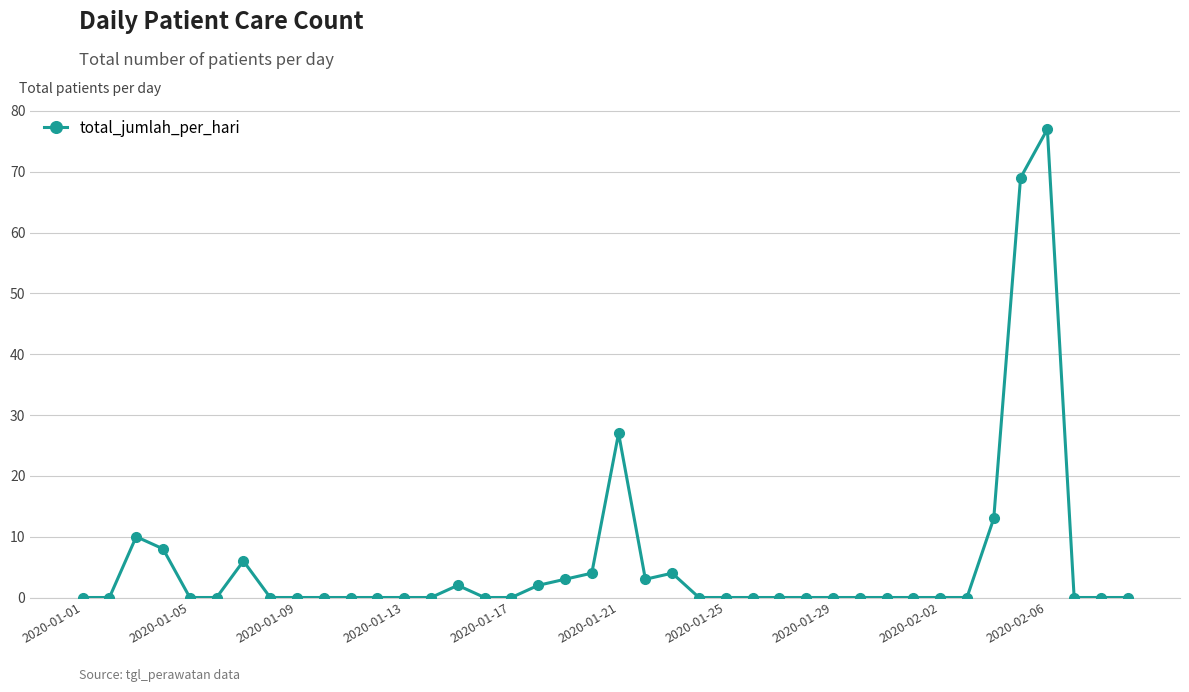

What is the maximum value shown in the chart?

77